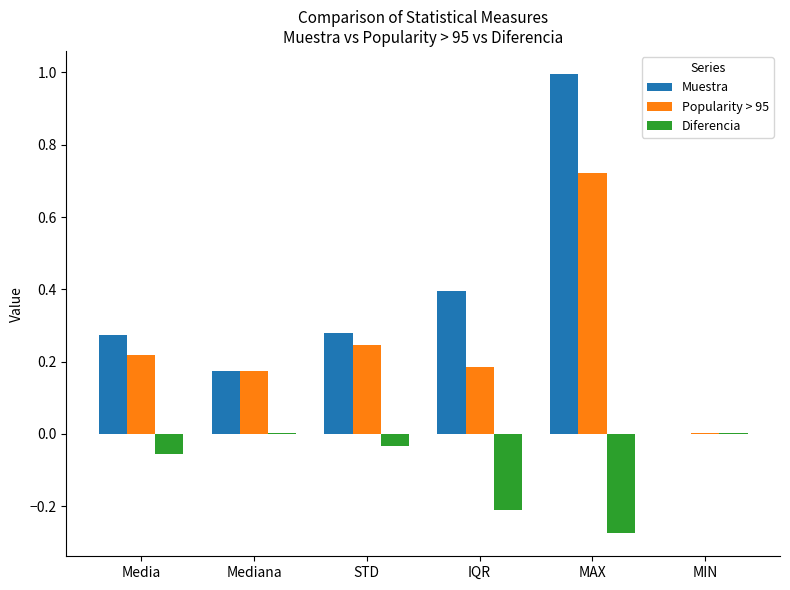

At which category does the chart reach its peak across all series?

MAX